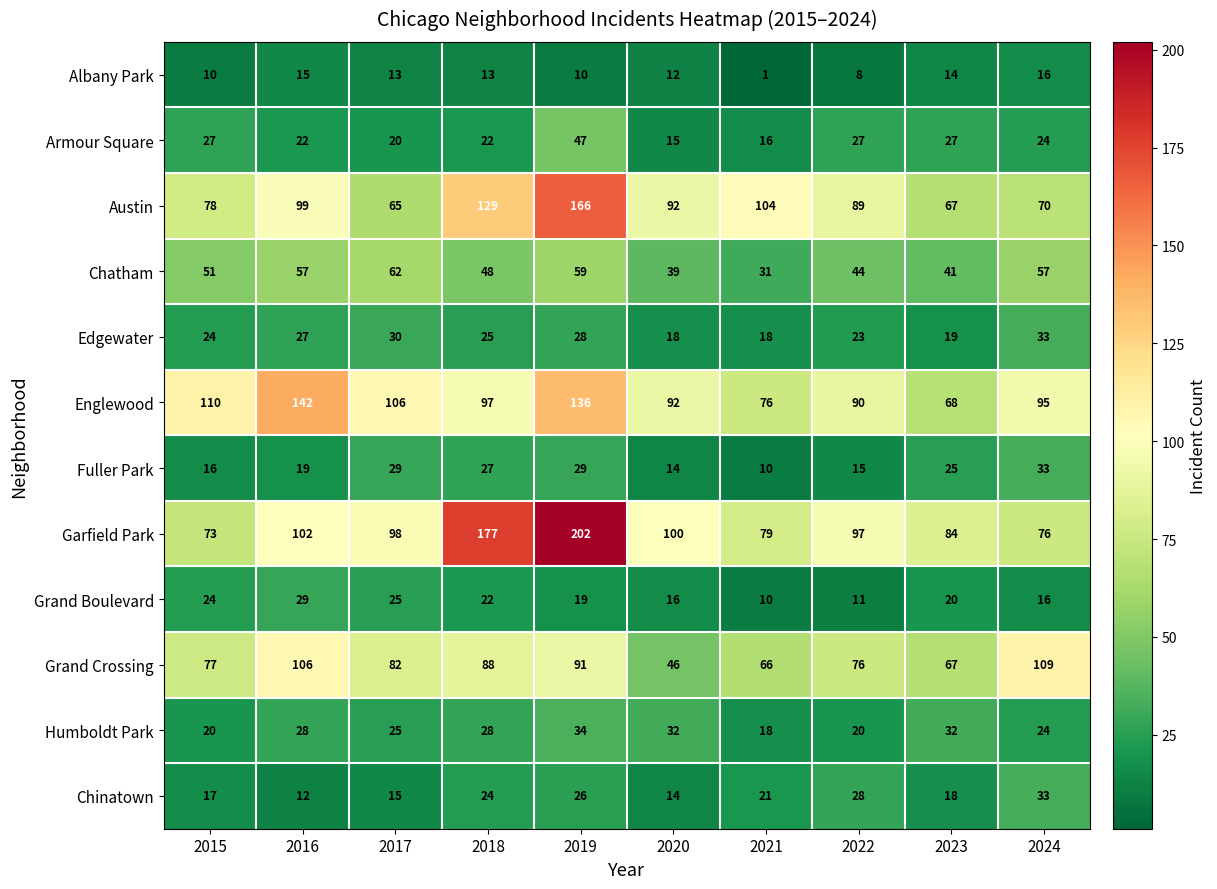

Count the Humboldt Park values in the range 20 to 32.

8